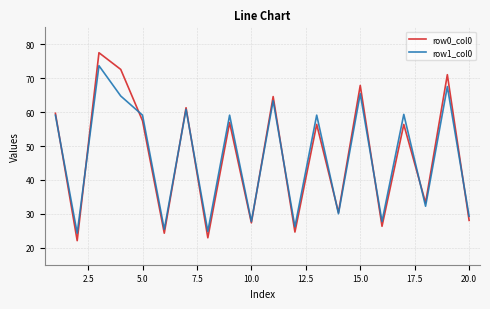

What is the minimum value for row1_col0?

24.3